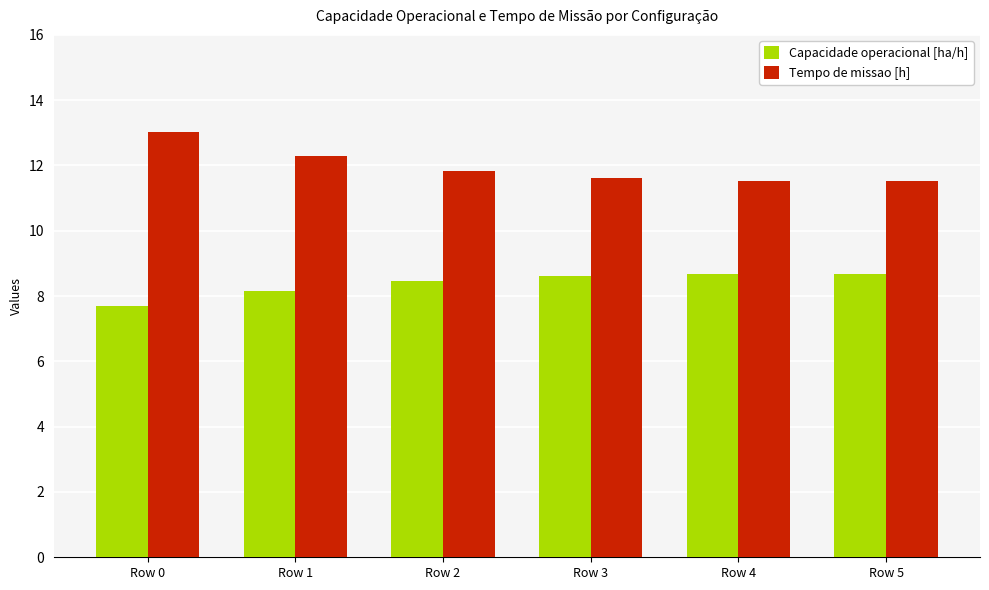

Which series has the largest total across all categories?

Tempo de missao [h]